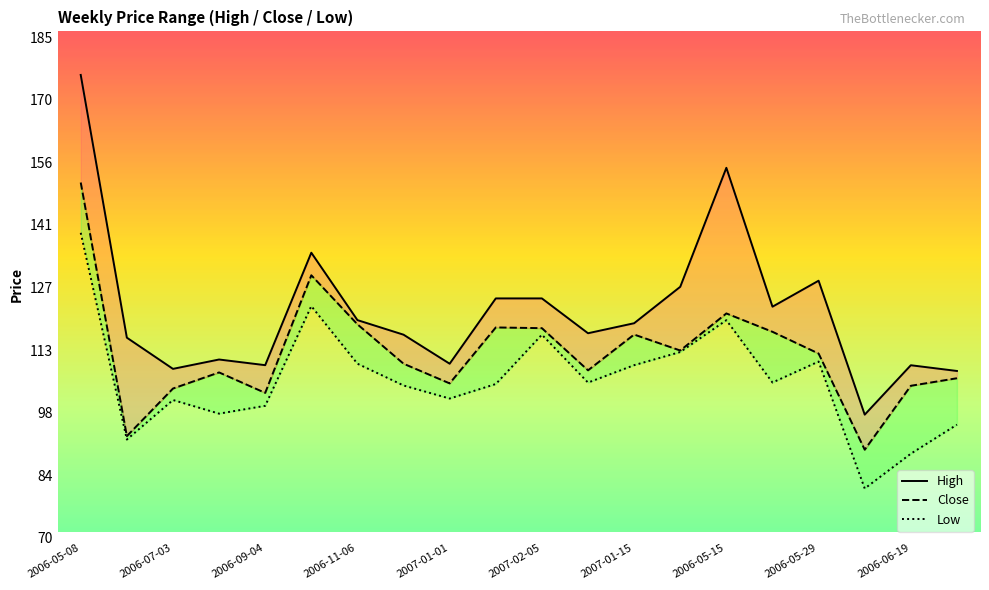

How many values in the High series exceed 119?

10